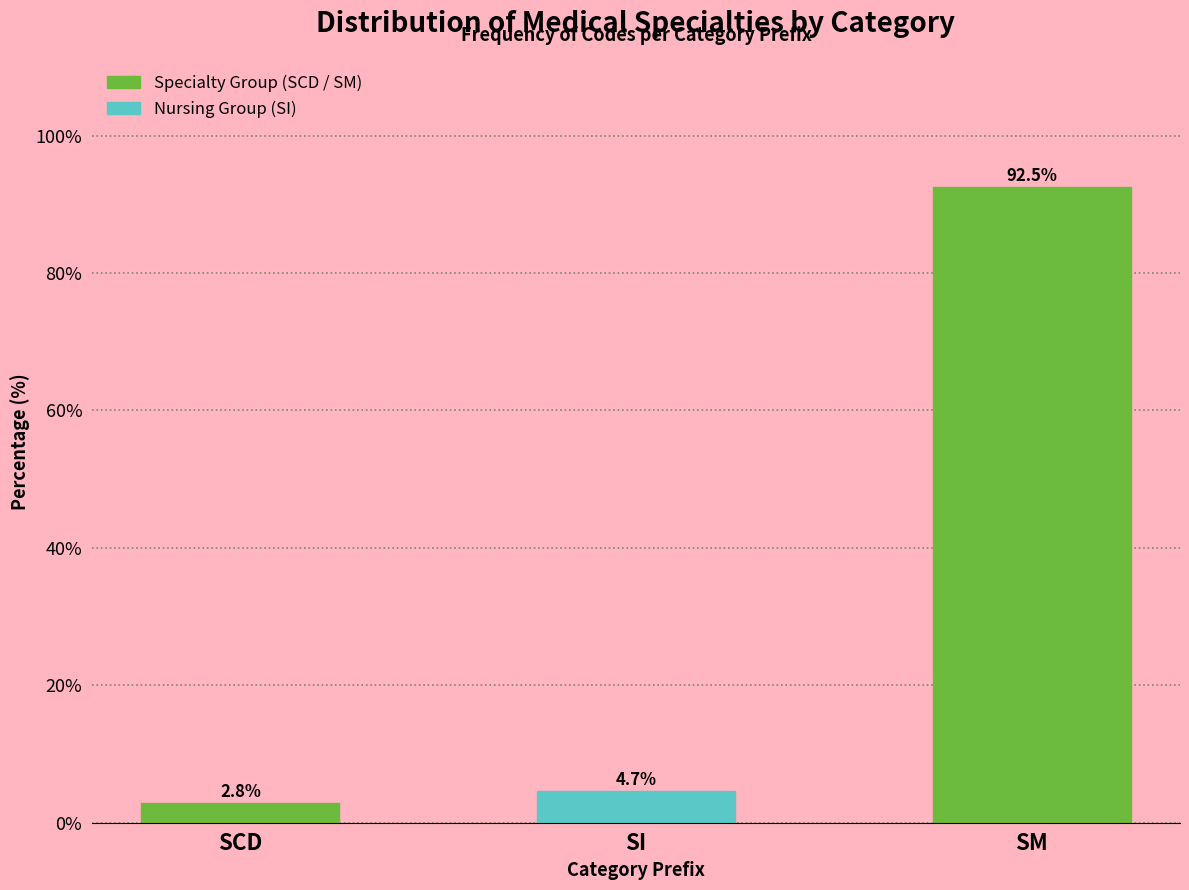

Reading left to right, transcribe all the data shown in this chart.

2.8	4.7	92.5